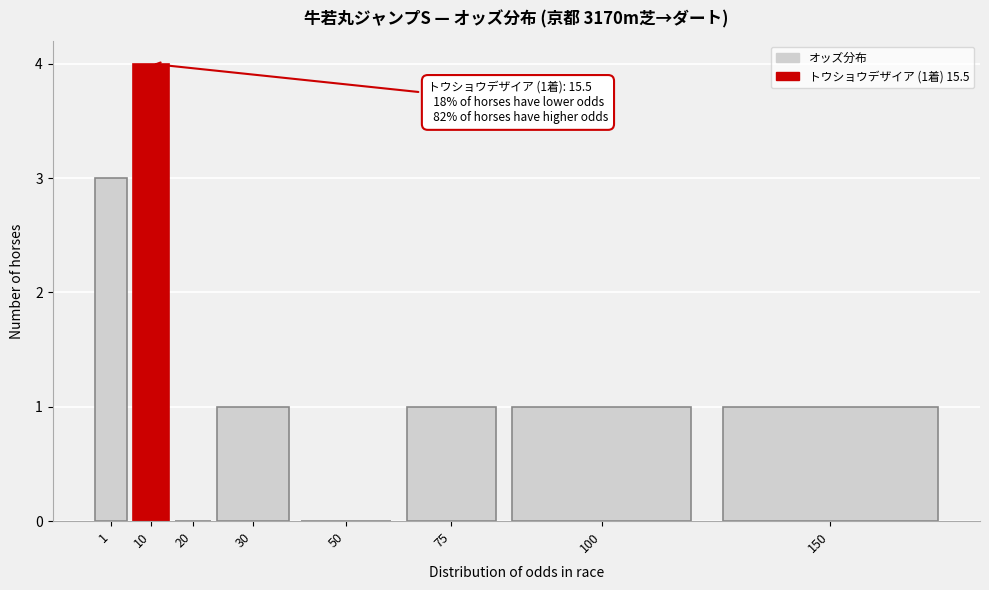

Reading right to left, list all the values displayed in this chart.

150=1	100=1	75=1	50=0	30=1	20=0	10=4	1=3